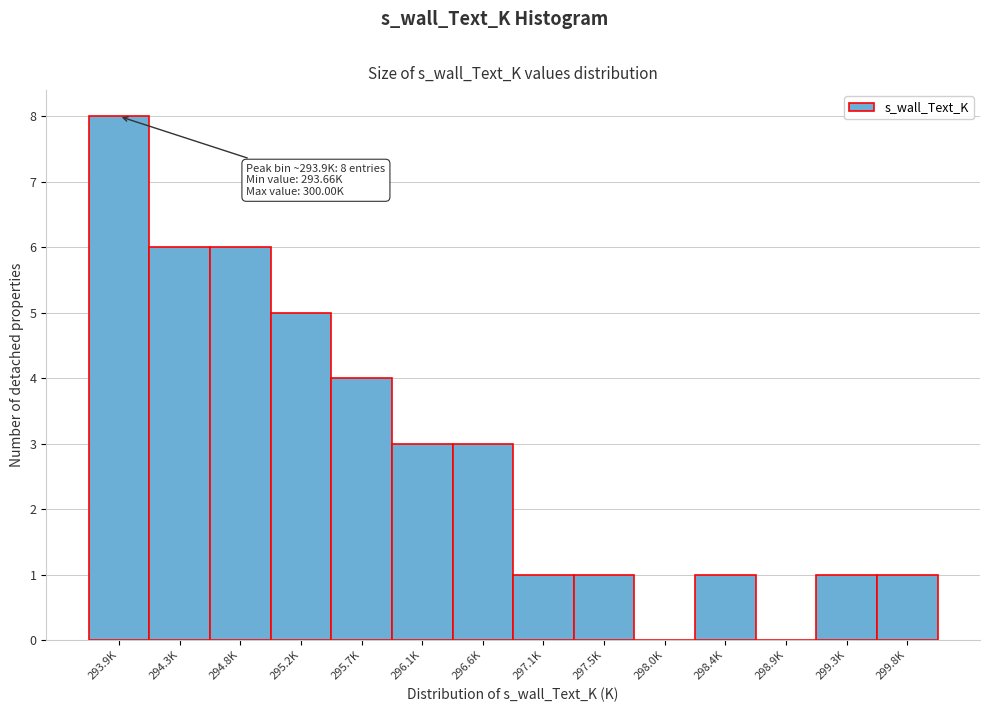

Reading right to left, what are all the values shown in this chart?

299.8K=1	299.3K=1	298.9K=0	298.4K=1	298.0K=0	297.5K=1	297.1K=1	296.6K=3	296.1K=3	295.7K=4	295.2K=5	294.8K=6	294.3K=6	293.9K=8